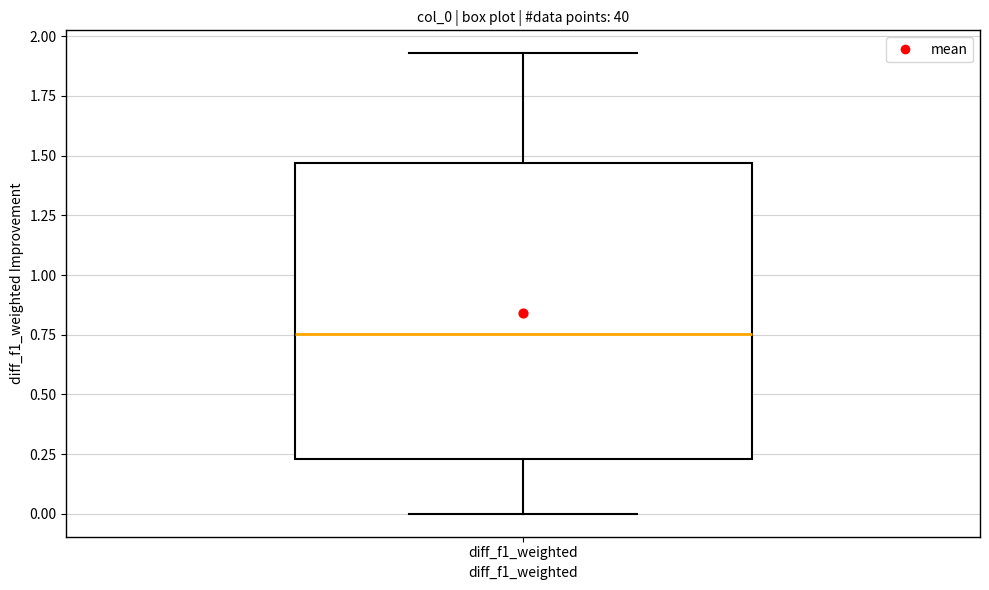

Read this box plot against the y-axis: the position of the median line, the range covered by the box, and the ends of both whiskers. The values are not printed on the chart, so give them approximately, as read against the axis.

median 0.75, box 0.25 to 1.45, whiskers 0.00 to 1.95